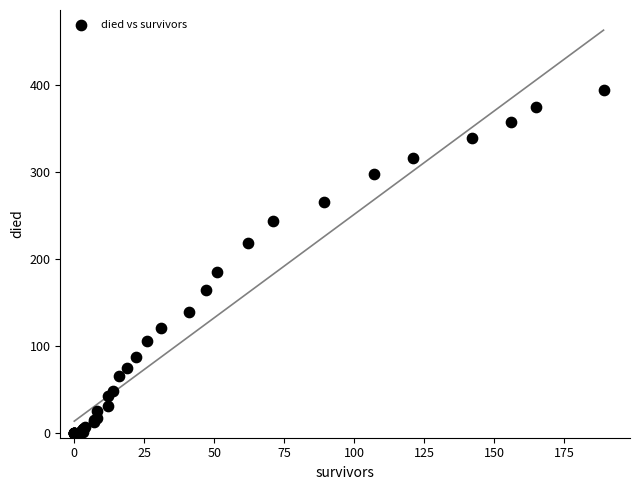

What Y value in the scatter plot is closest to 197?

185